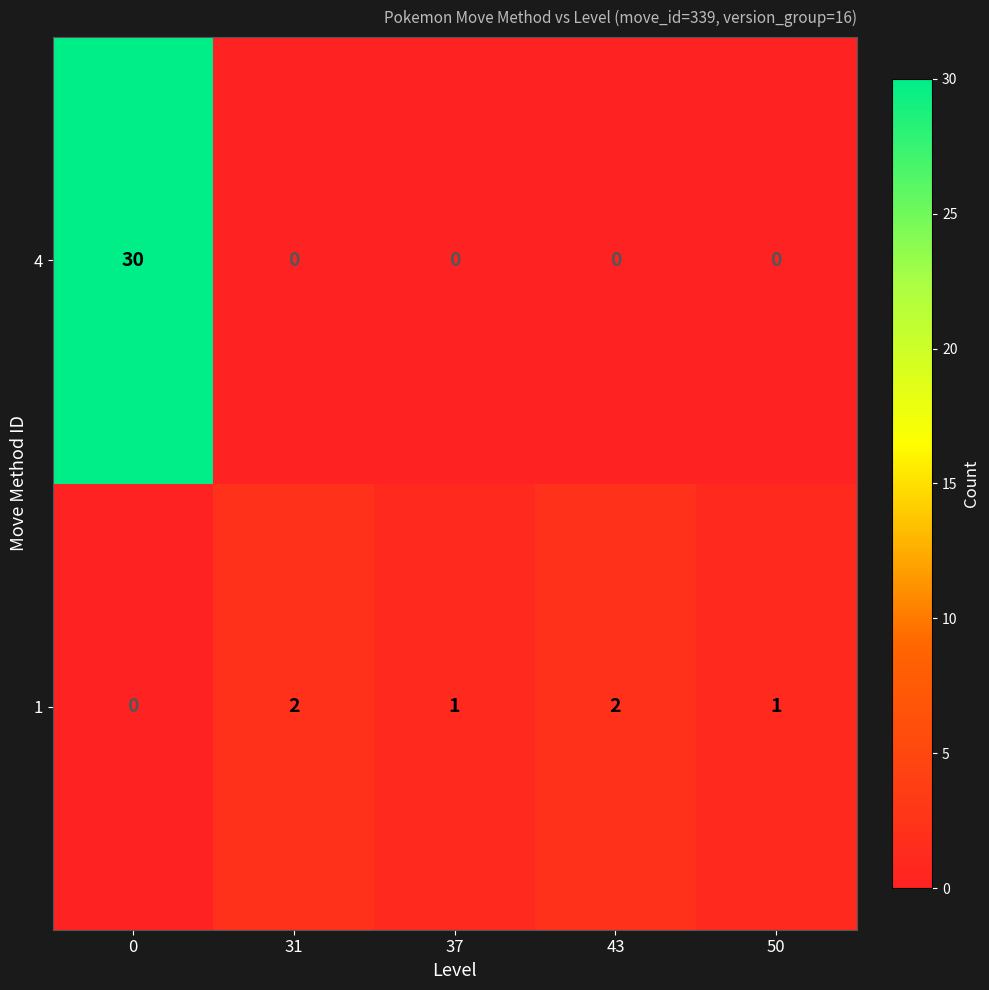

True or false: 4 has a value of 0 at 43.

True